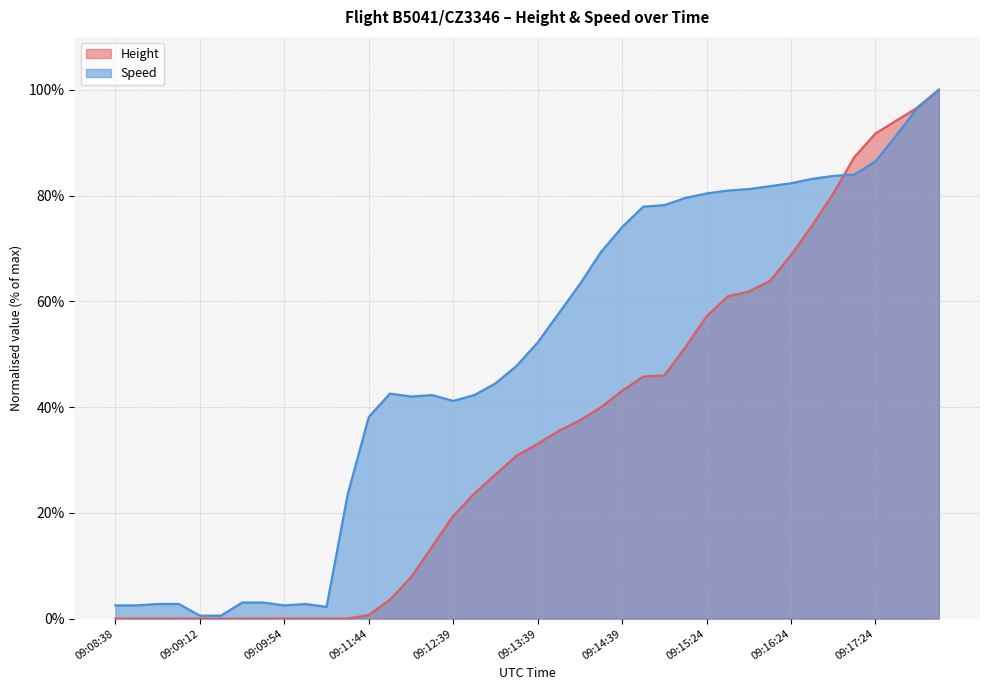

At which label does Speed reach its minimum?

09:09:12